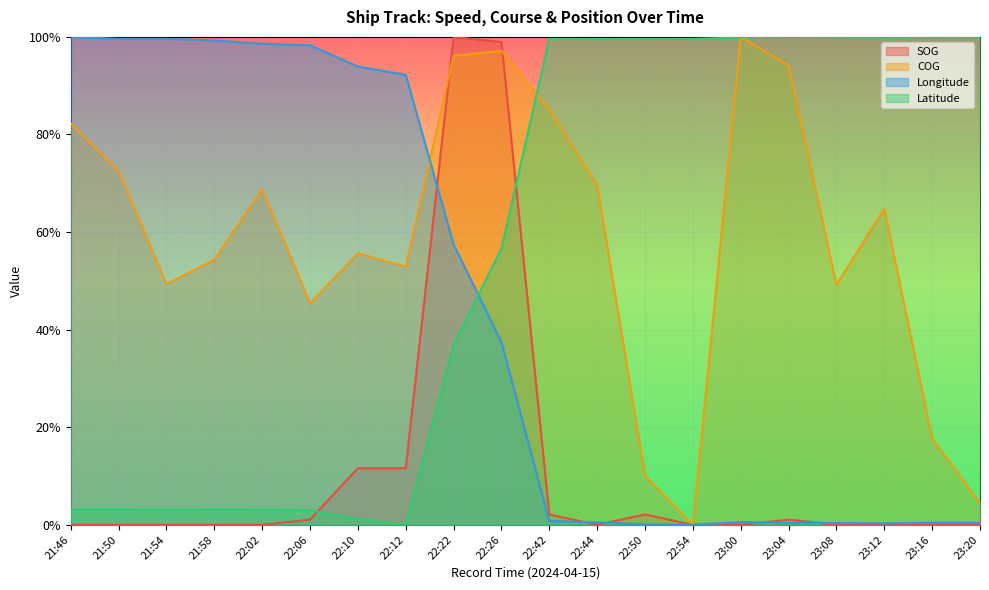

Which has a higher value, 22:26 or 21:54?

22:26